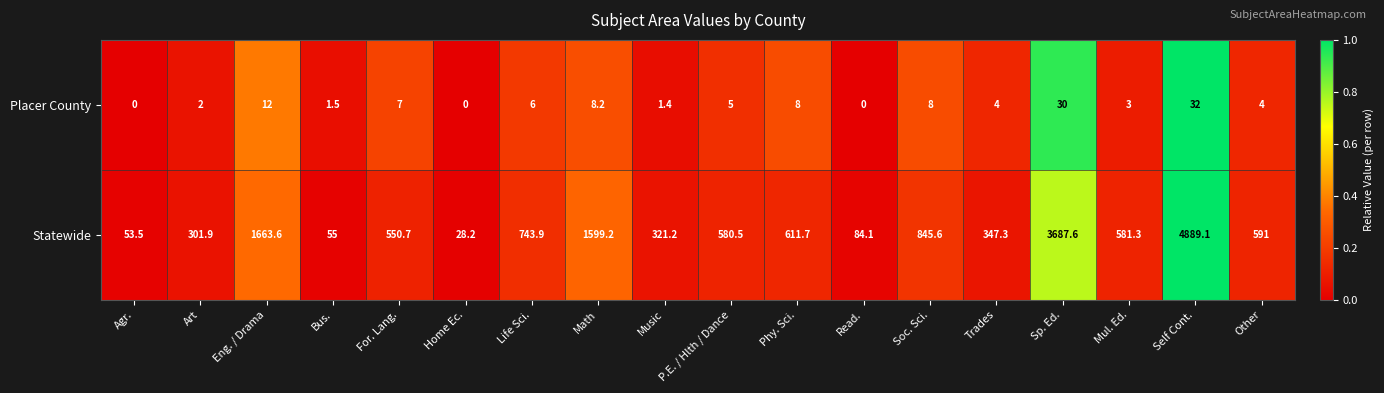

What is the sum of the Placer County values at Sp. Ed. and Life Sci.?

36.0